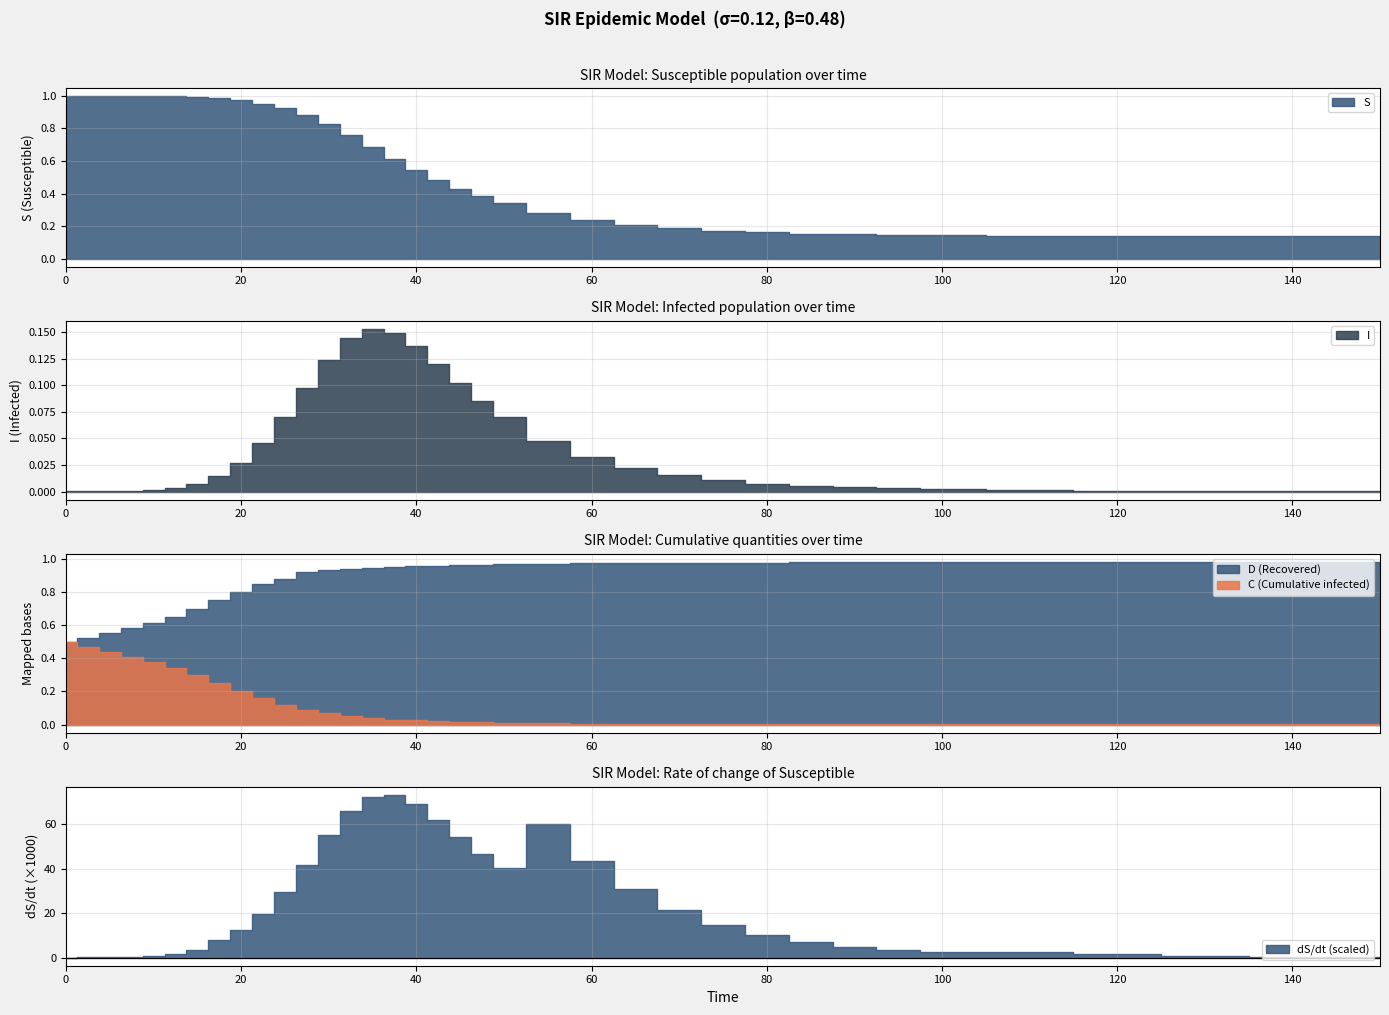

At 5, list the series in order from largest to smallest.

time, S, D, C, I